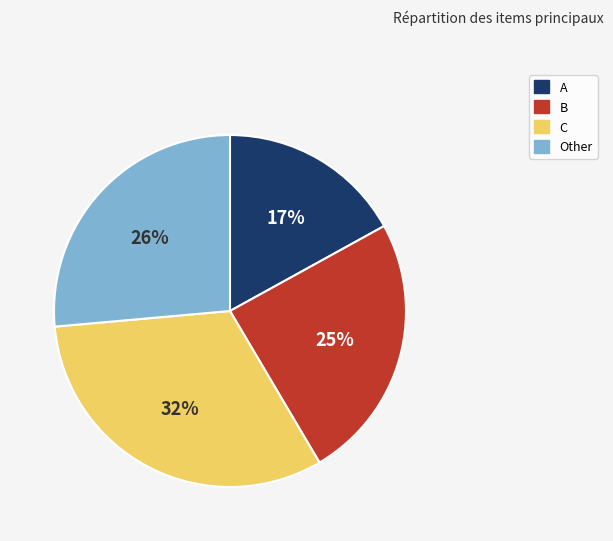

Rank the categories by value from lowest to highest.

A, B, Other, C